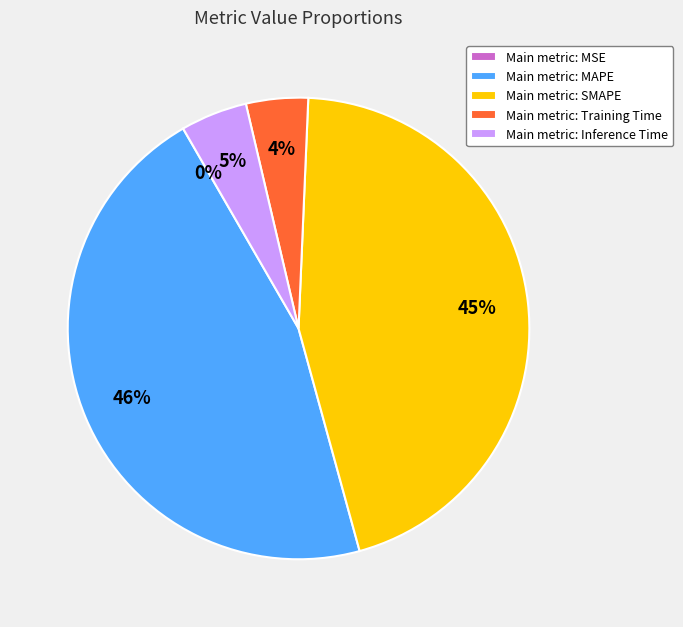

Which category has the biggest portion of the pie?

Main metric: MAPE